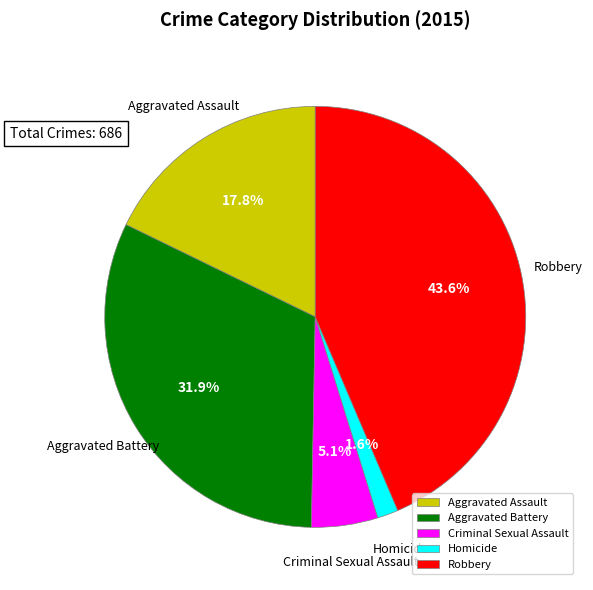

To the nearest percent, what is the combined percentage of Aggravated Battery and Aggravated Assault?

50%